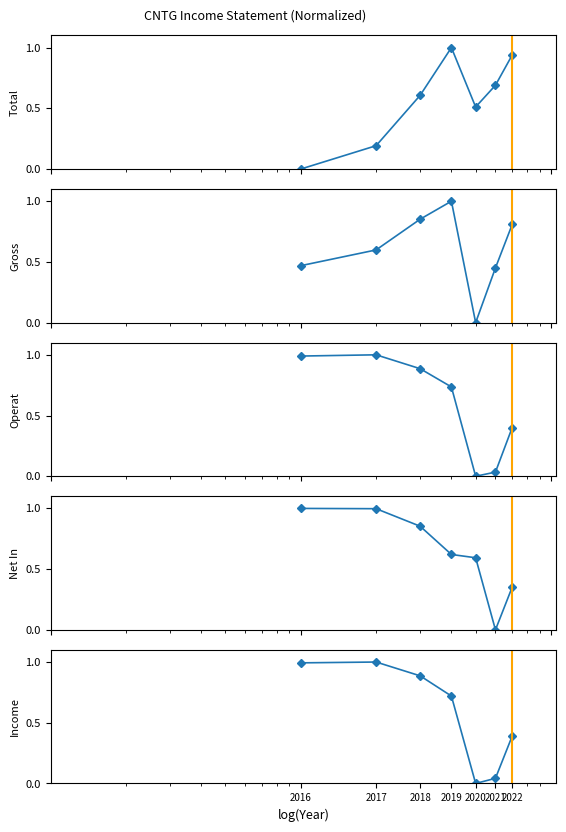

The Operating Income or Loss series shows 1.0 at 2017. True or false?

True